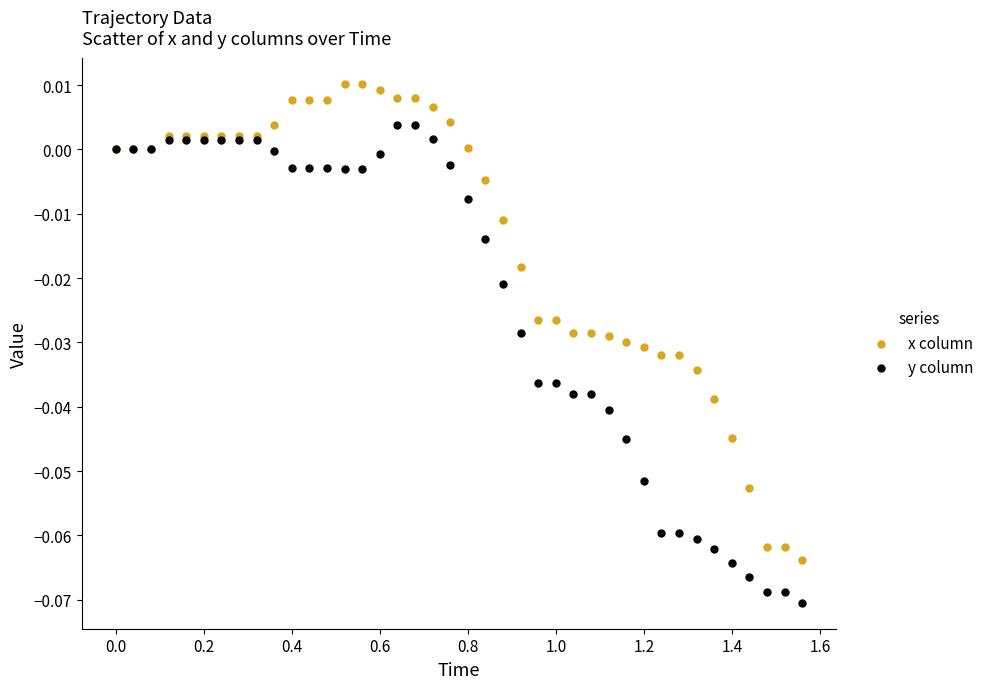

What are all the series names shown in the legend?

x column, y column